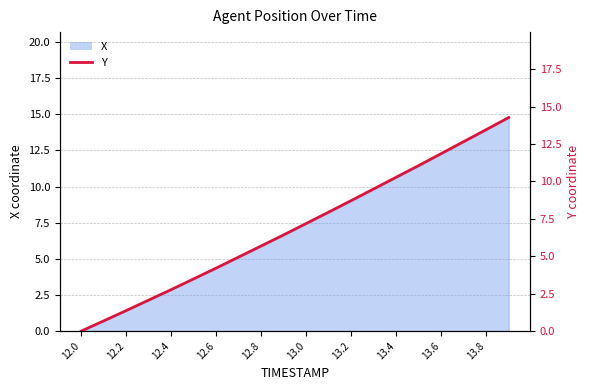

True or false: the data has more than 0 interior local peaks.

False